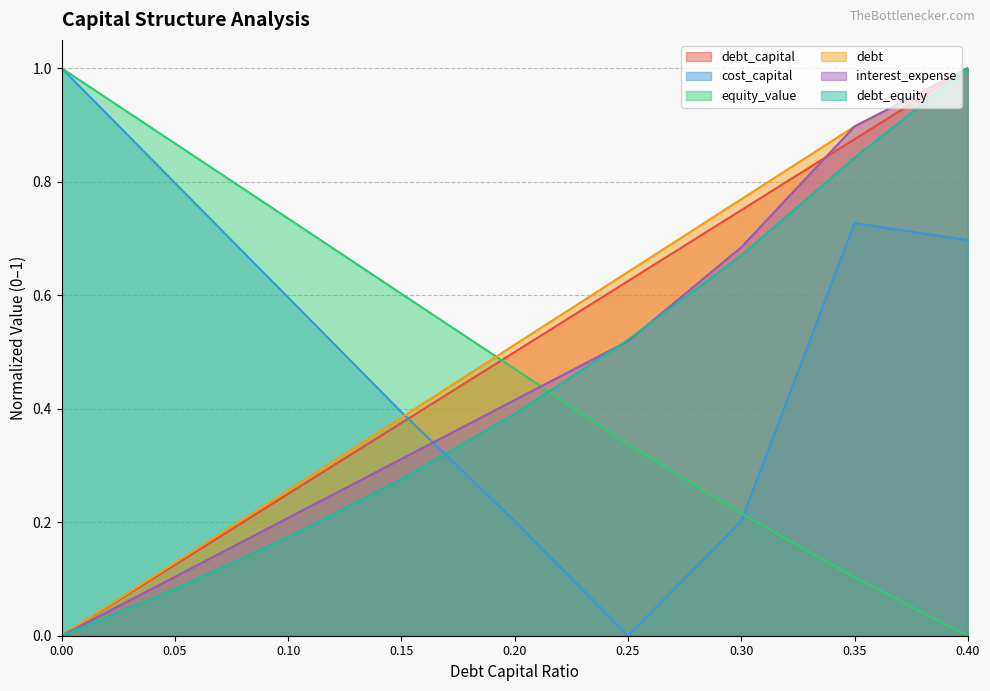

Reading left to right, transcribe all the data shown in this chart.

debt_capital: 0.0=0.0	0.05=0.1	0.1=0.2	0.15=0.4	0.2=0.5	0.25=0.6	0.3=0.7	0.35=0.9	0.4=1.0
cost_capital: 0.0=1.0	0.05=0.8	0.1=0.6	0.15=0.4	0.2=0.2	0.25=0.0	0.3=0.2	0.35=0.7	0.4=0.7
equity_value: 0.0=1.0	0.05=0.9	0.1=0.7	0.15=0.6	0.2=0.5	0.25=0.3	0.3=0.2	0.35=0.1	0.4=0.0
debt: 0.0=0.0	0.05=0.1	0.1=0.3	0.15=0.4	0.2=0.5	0.25=0.6	0.3=0.8	0.35=0.9	0.4=1.0
interest_expense: 0.0=0.0	0.05=0.1	0.1=0.2	0.15=0.3	0.2=0.4	0.25=0.5	0.3=0.7	0.35=0.9	0.4=1.0
debt_equity: 0.0=0.0	0.05=0.1	0.1=0.2	0.15=0.3	0.2=0.4	0.25=0.5	0.3=0.7	0.35=0.8	0.4=1.0